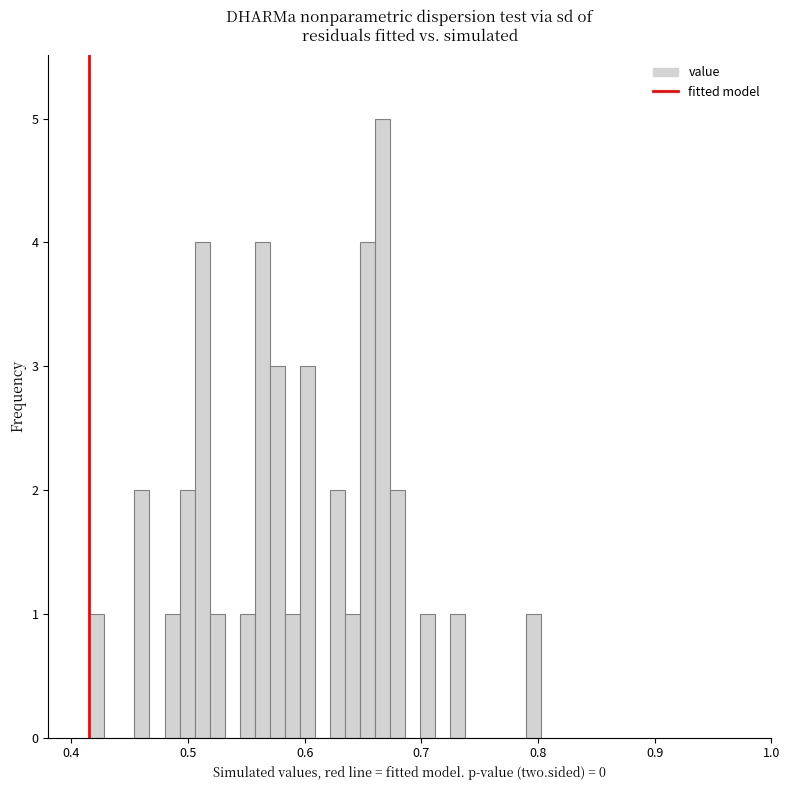

Read against the x-axis, roughly where is the centre of the tallest bar?

0.67